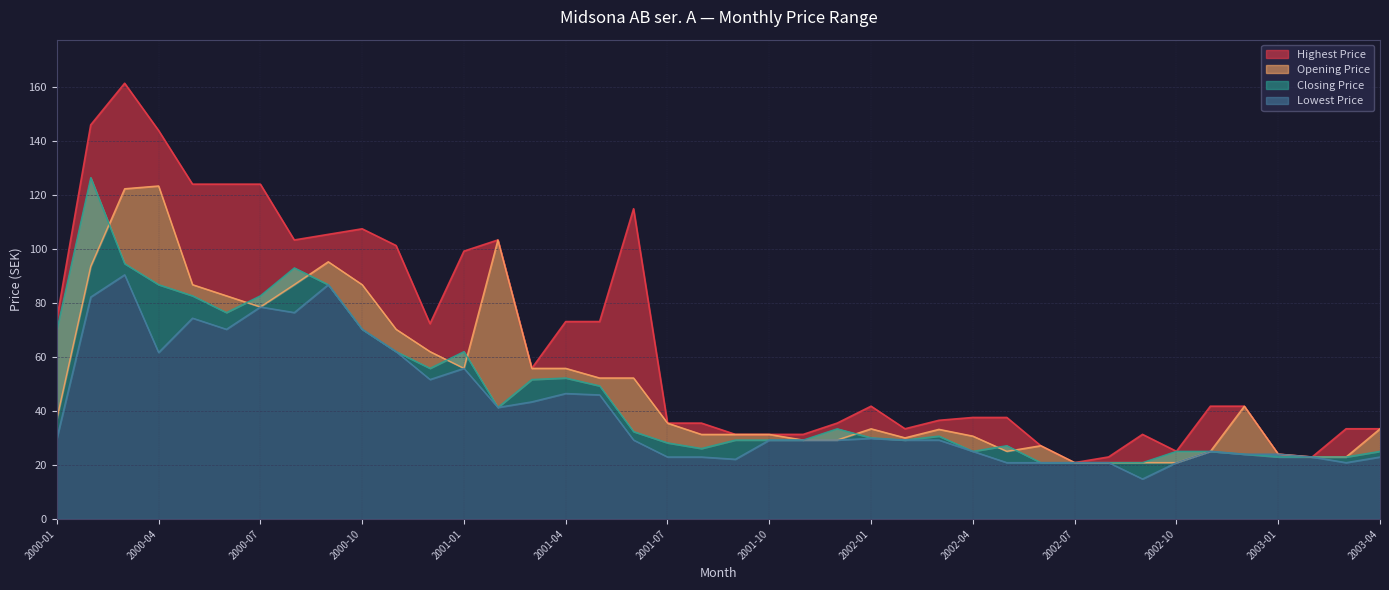

What is the total value across all series at 2002-12?

131.5